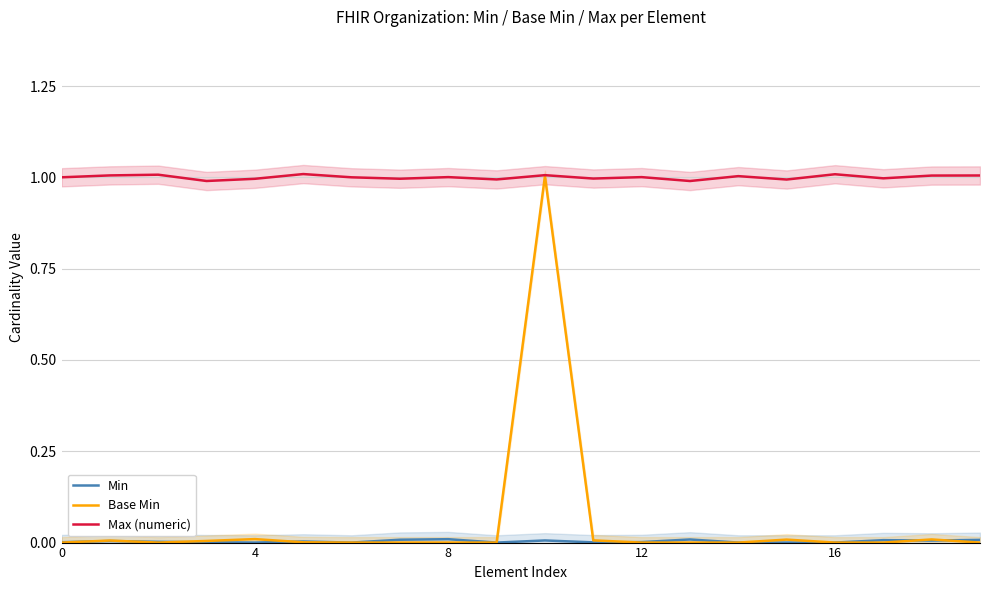

How many lines are shown in the chart?

3